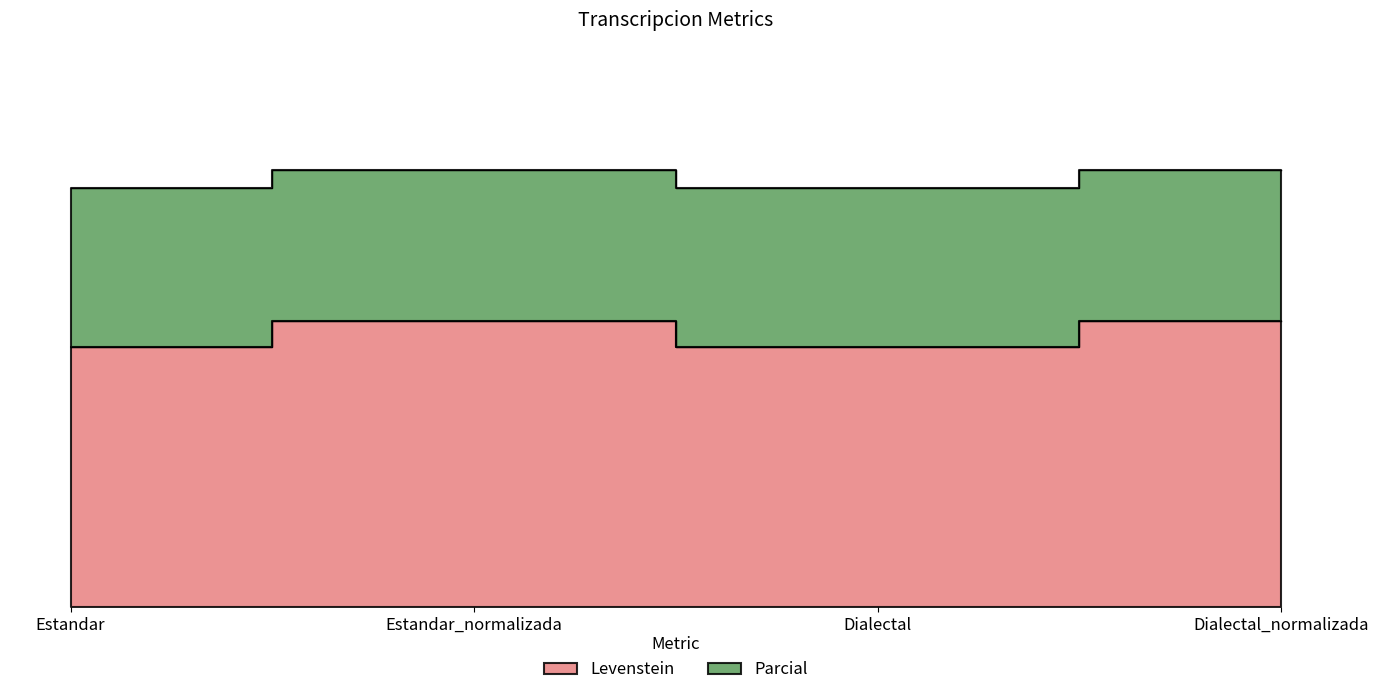

True or false: Parcial and Levenstein intersect in this chart.

False